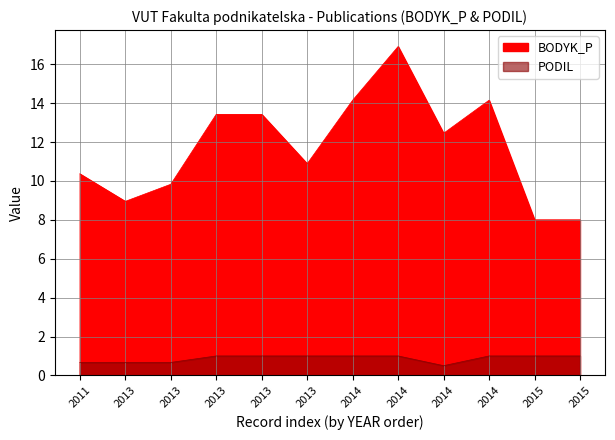

Reading left to right, what are all the values shown in this chart?

BODYK_P: 10.4	8.9	9.8	13.4	13.4	10.9	14.2	16.9	12.5	14.2	8.0	8.0
PODIL: 0.7	0.7	0.7	1.0	1.0	1.0	1.0	1.0	0.5	1.0	1.0	1.0